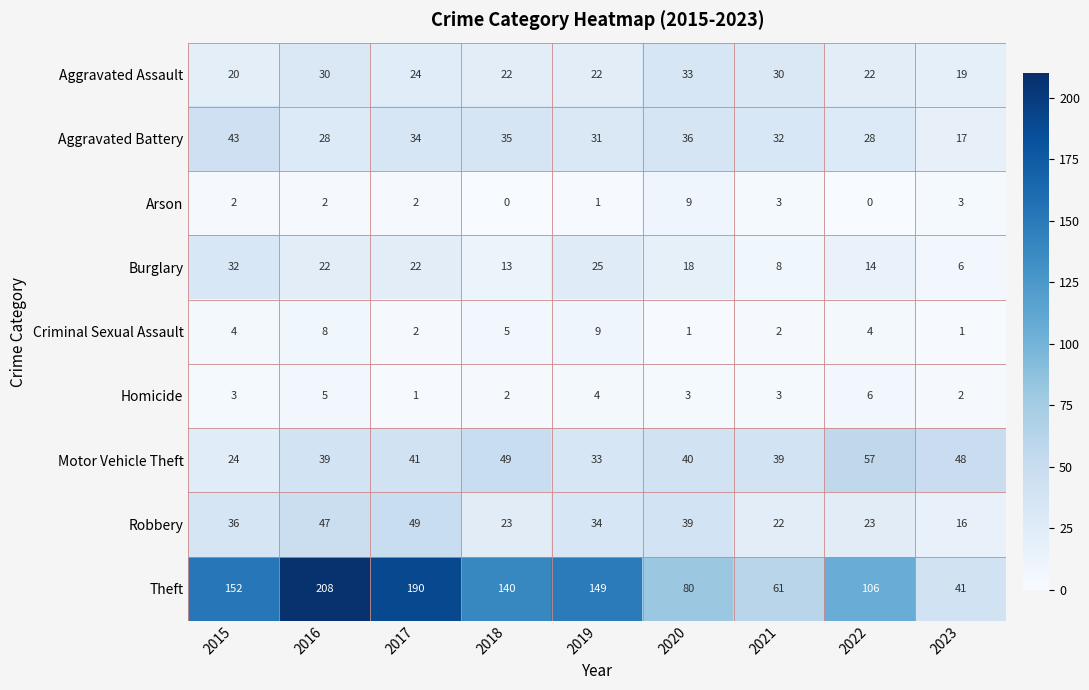

What is the difference between the Robbery values at 2023 and 2017?

33